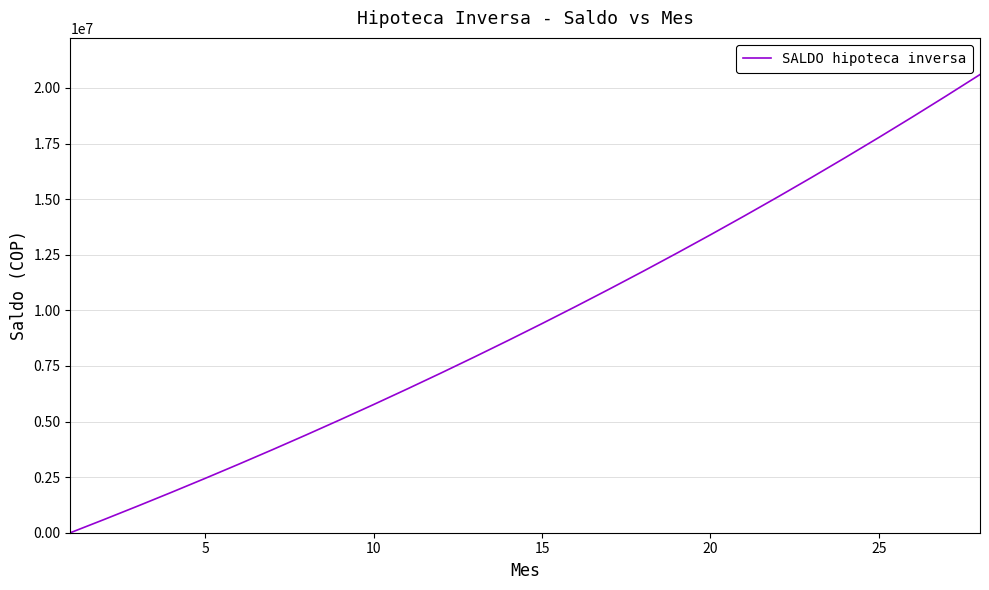

Does the chart display data point markers on the line(s)?

No